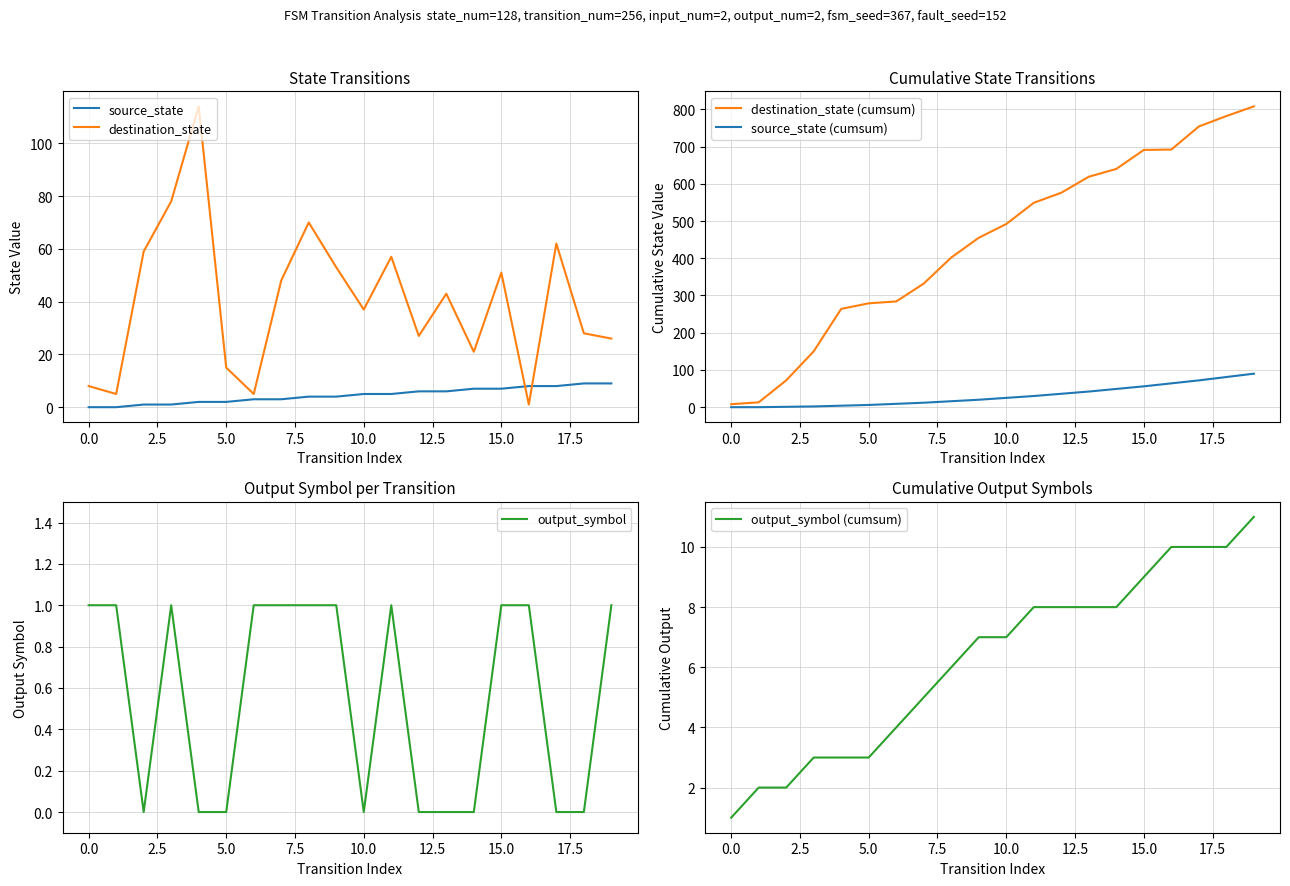

What is the maximum value for source_state?

9